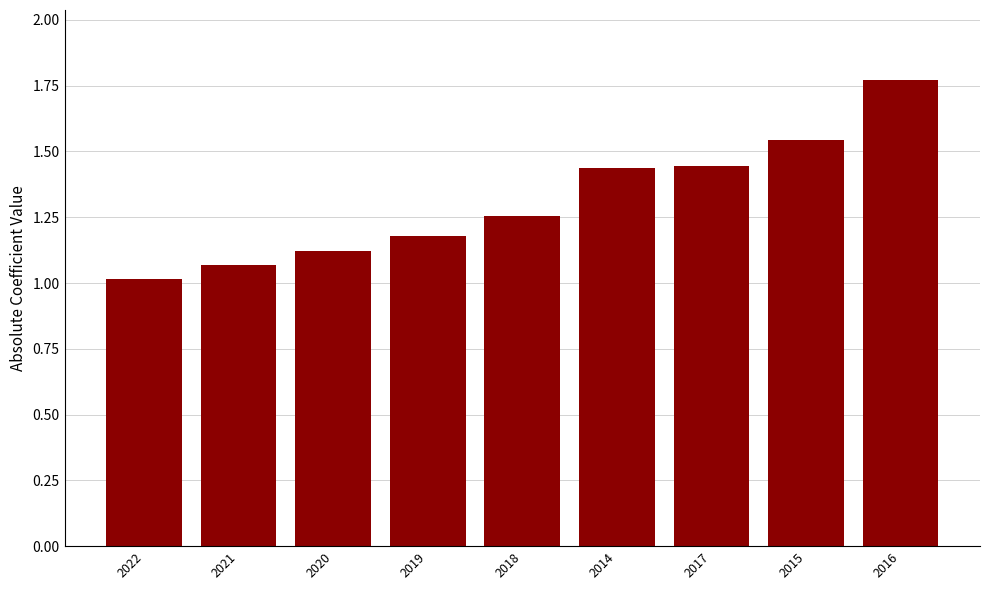

Does the chart contain any negative values?

No